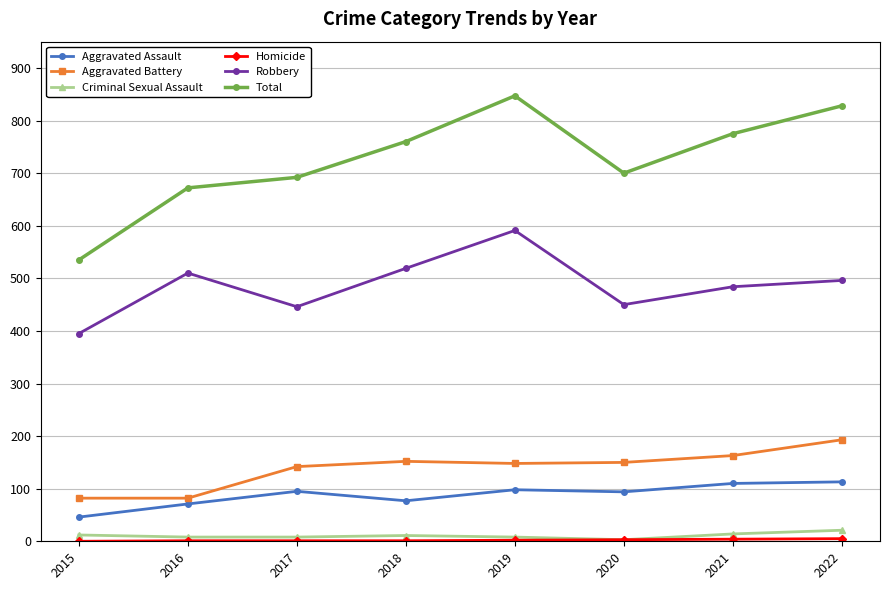

What is the sum of all Robbery values?

3891